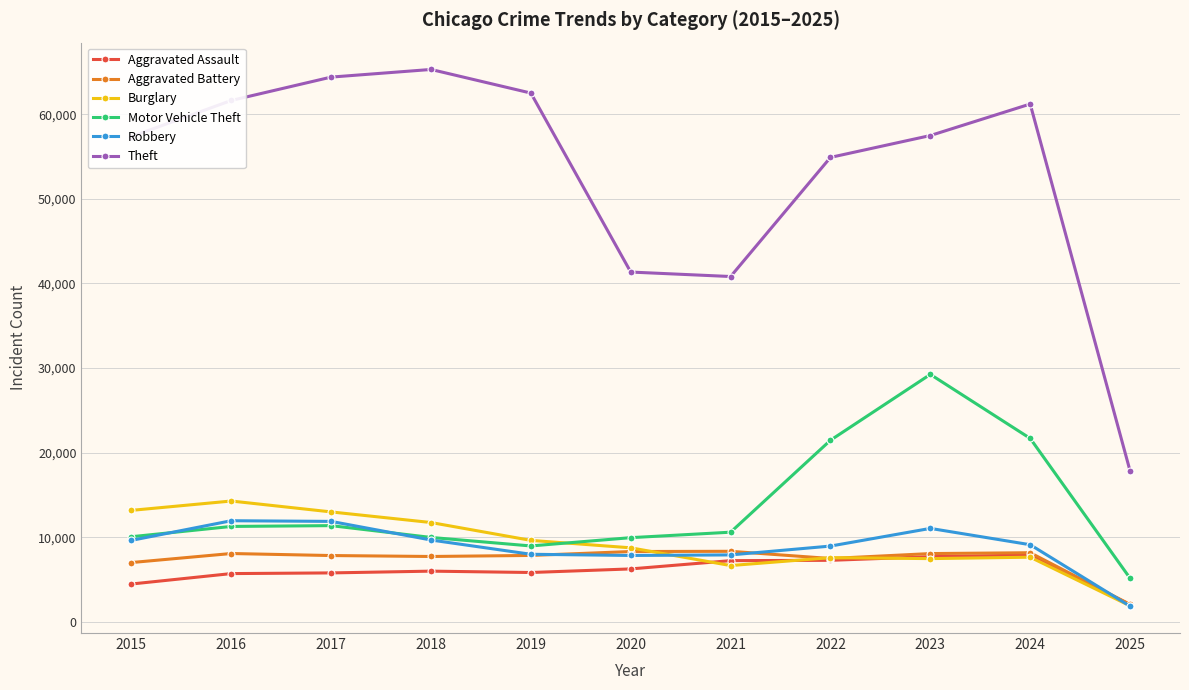

Does the chart have visible grid lines?

Yes